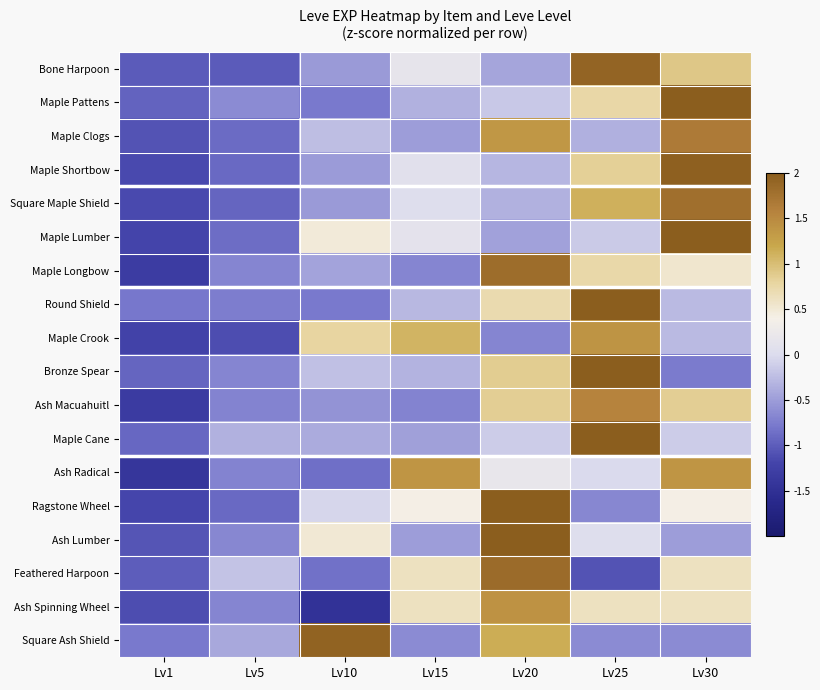

What is the difference between the maximum and second lowest values in the Ash Radical series?

2.2